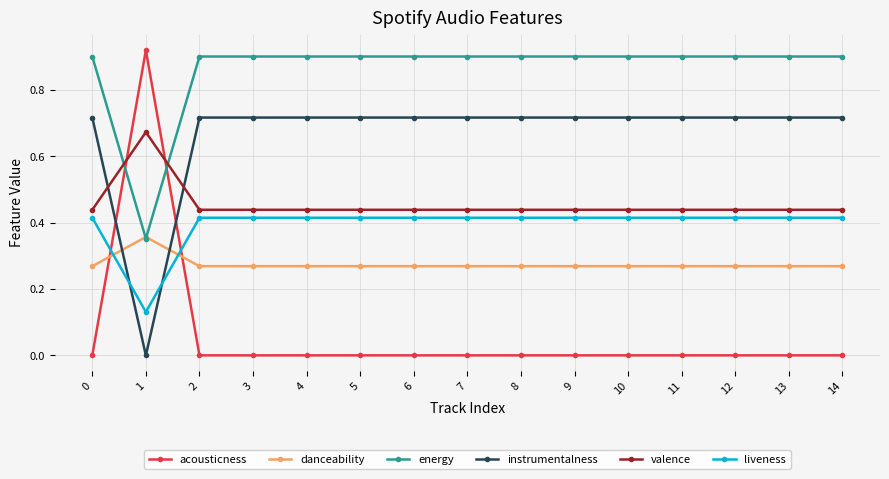

True or false: liveness and energy intersect in this chart.

False